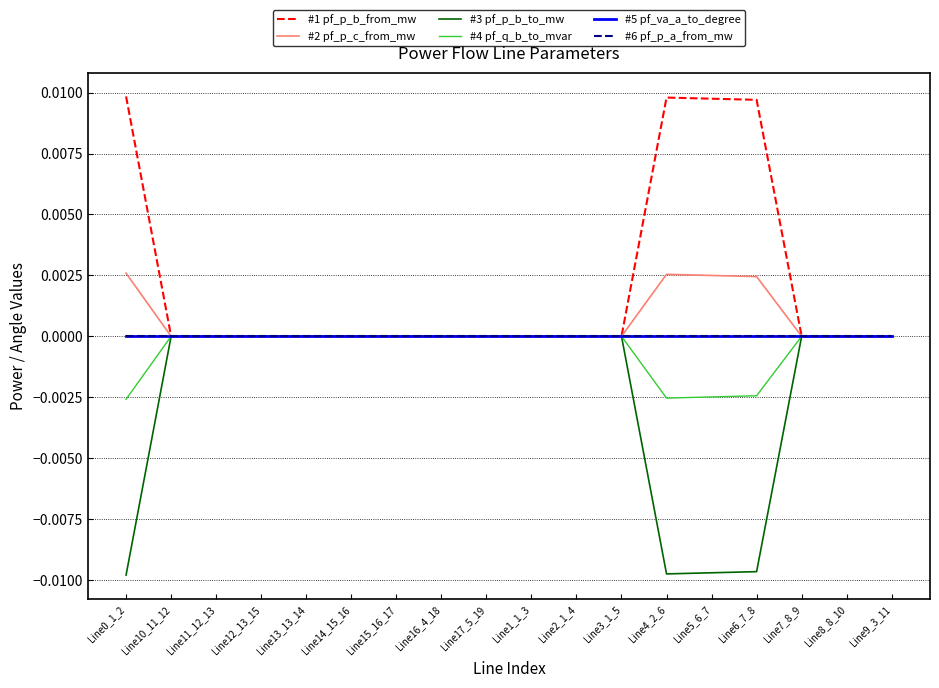

Does the chart have visible grid lines?

Yes